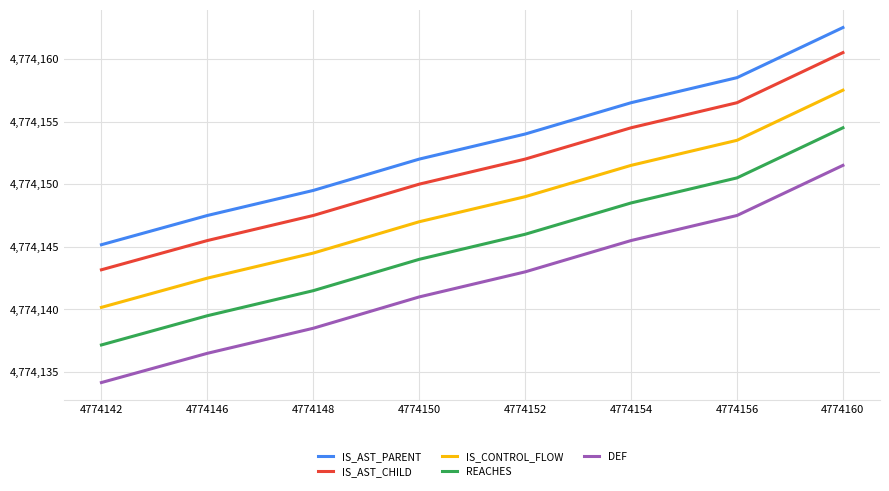

What is the approximate value of IS_AST_CHILD at 4774152?

4774152.0